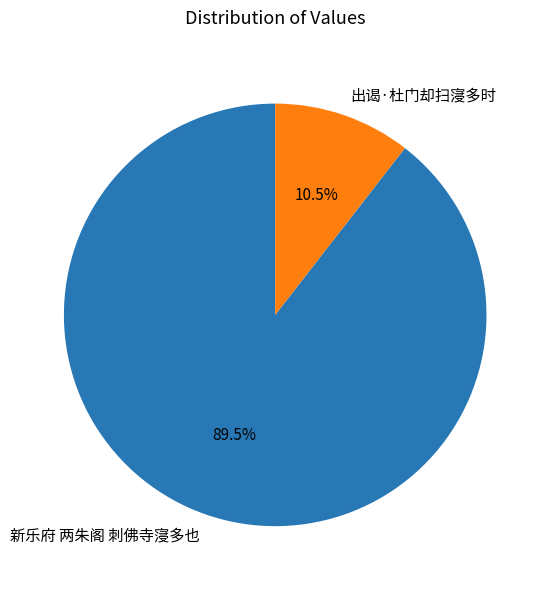

What percentage do 新乐府 两朱阁 刺佛寺寖多也 and 出谒·杜门却扫寖多时 together represent?

100.0%